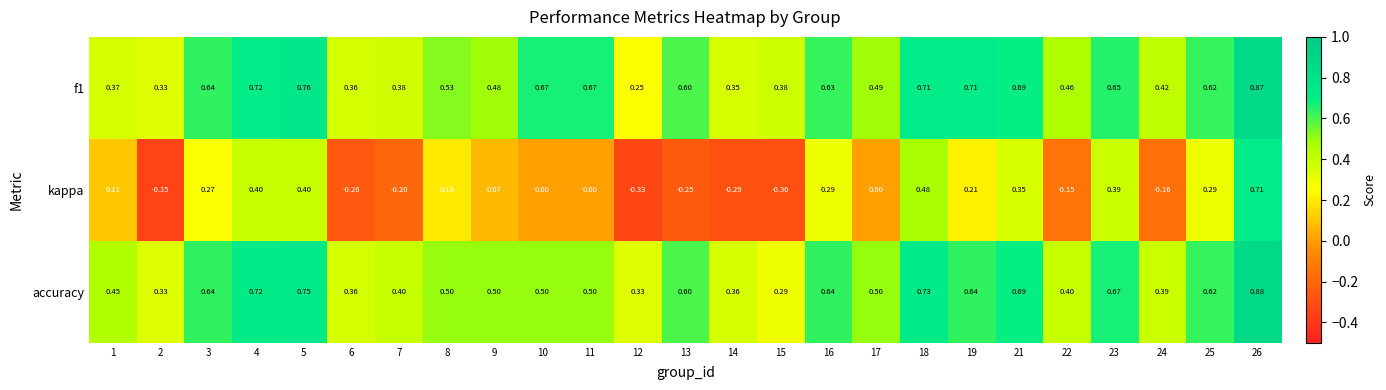

Is the value of accuracy at 14 greater than the value of f1 at 25?

No